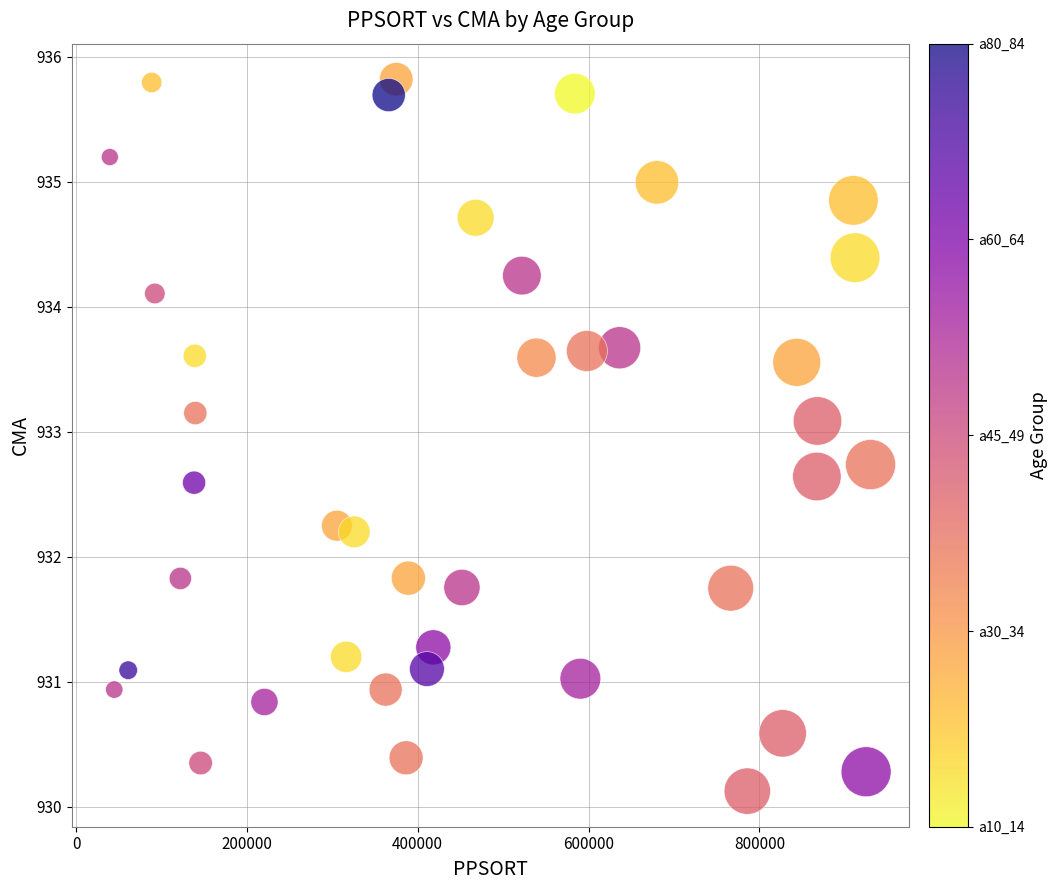

What is the range of Y values (max minus min)?

5.7